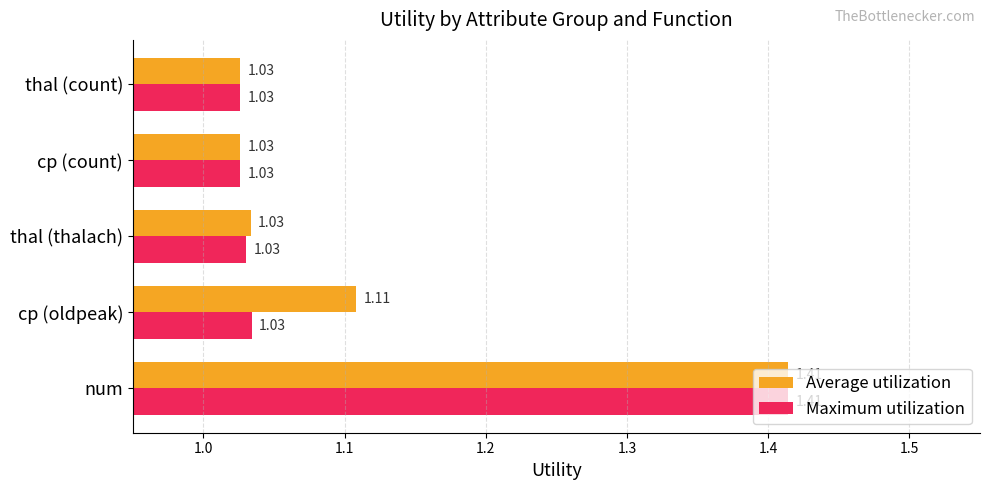

Between cp (oldpeak) and thal (thalach), which series saw the biggest shift?

Average utilization